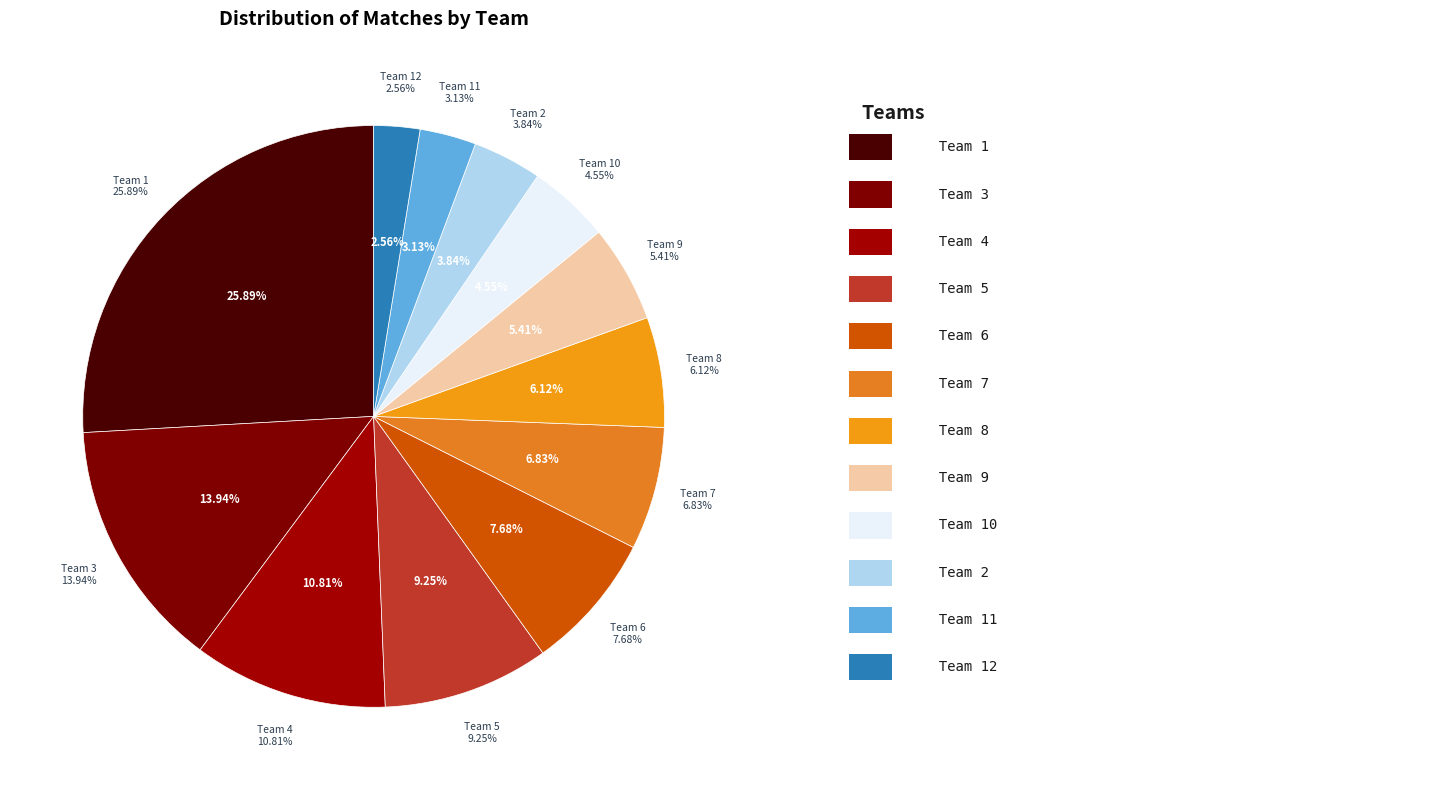

Which category has the smallest portion of the pie?

Team 12